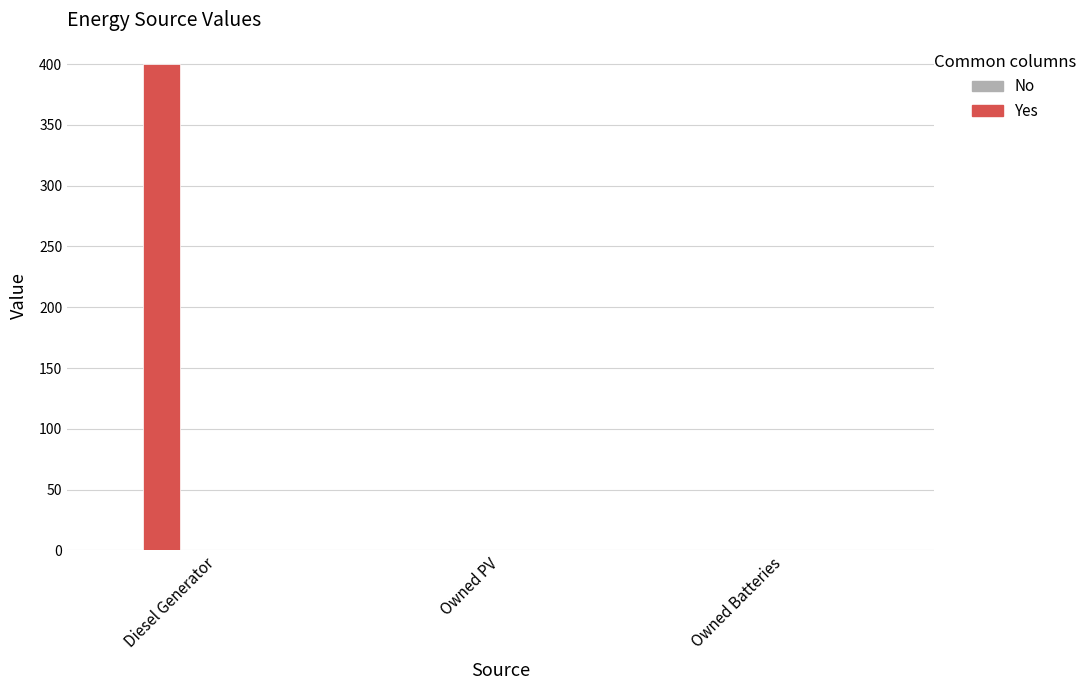

How many values exceed 0?

1